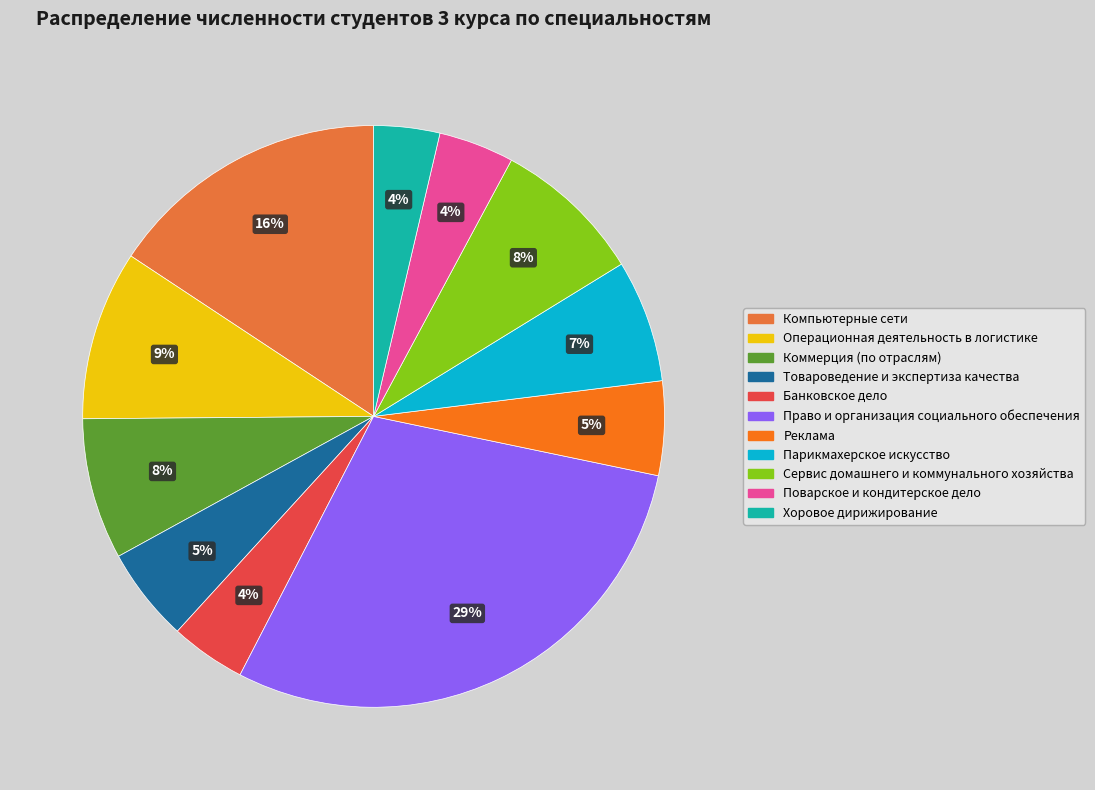

Does any single category account for the majority?

No